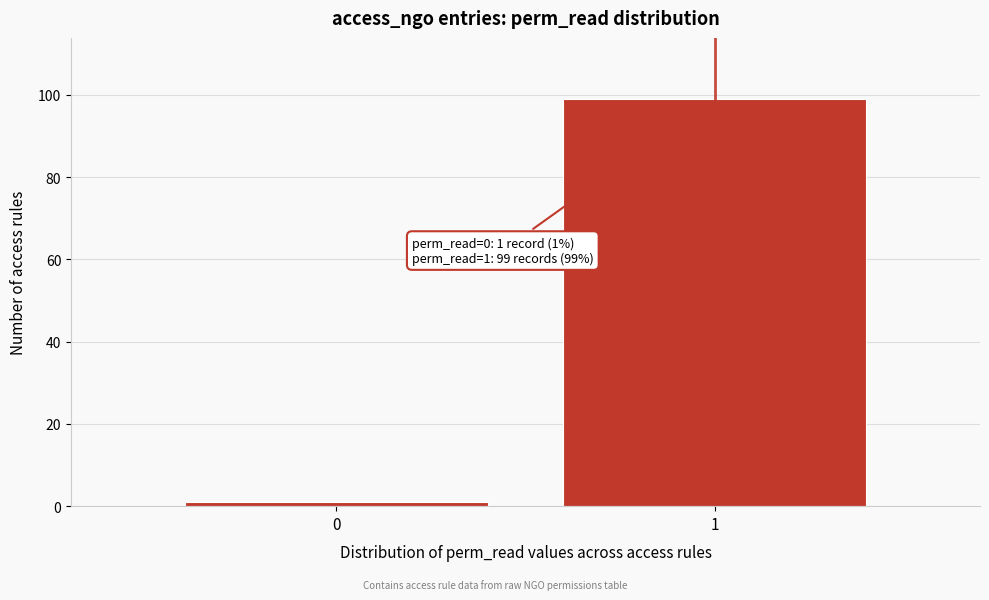

Reading right to left, what are all the values shown in this chart?

99	1